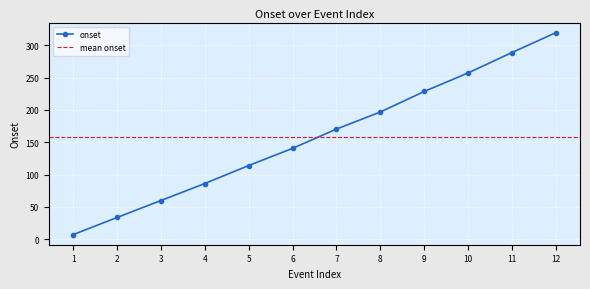

True or false: the data has more than 0 interior local peaks.

False